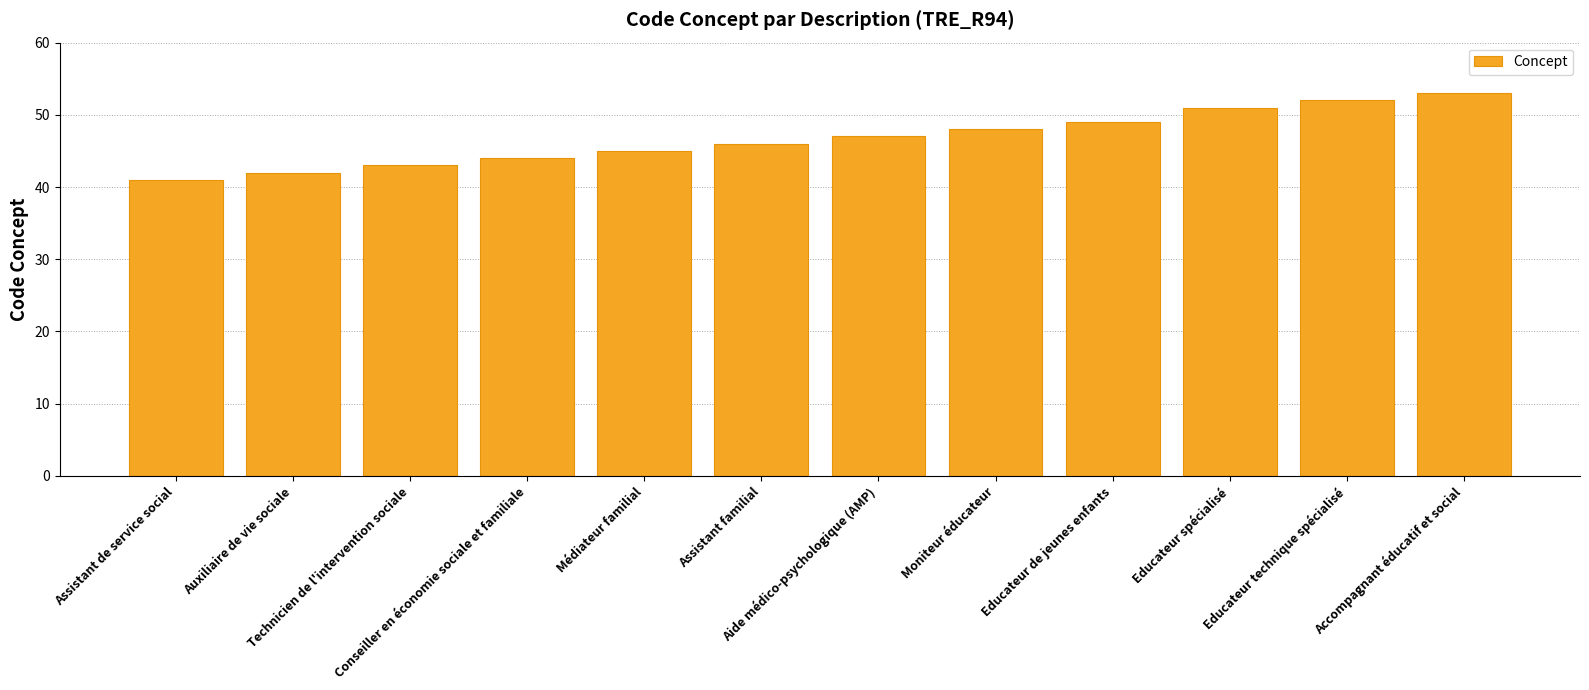

What is the difference between the second highest and second lowest values?

10